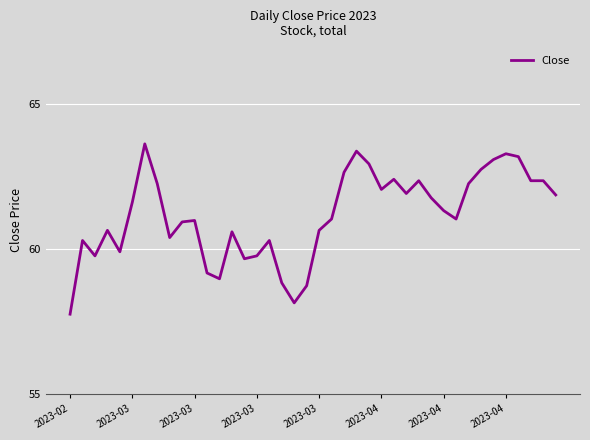

What is the maximum value shown in the chart?

63.6